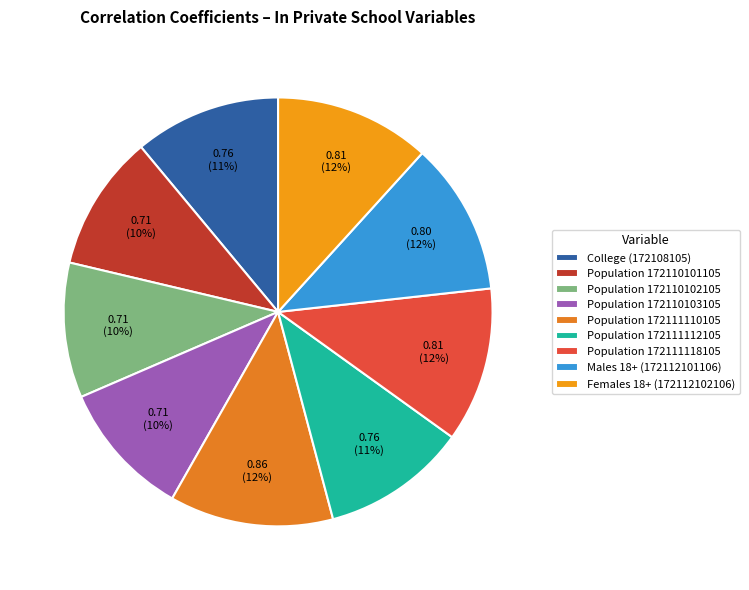

To the nearest percent, what is the average slice percentage?

11%